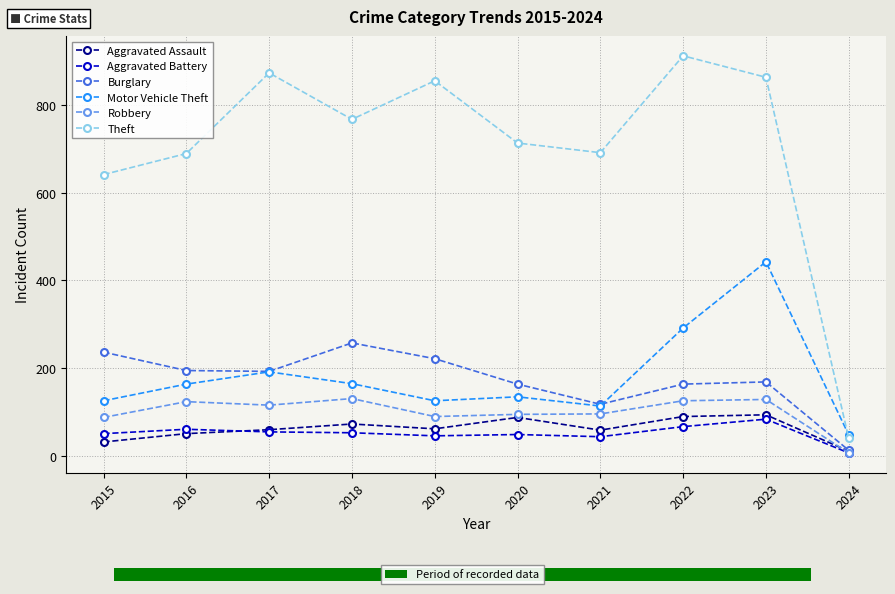

Between 2018 and 2019, which series saw the biggest shift?

Theft